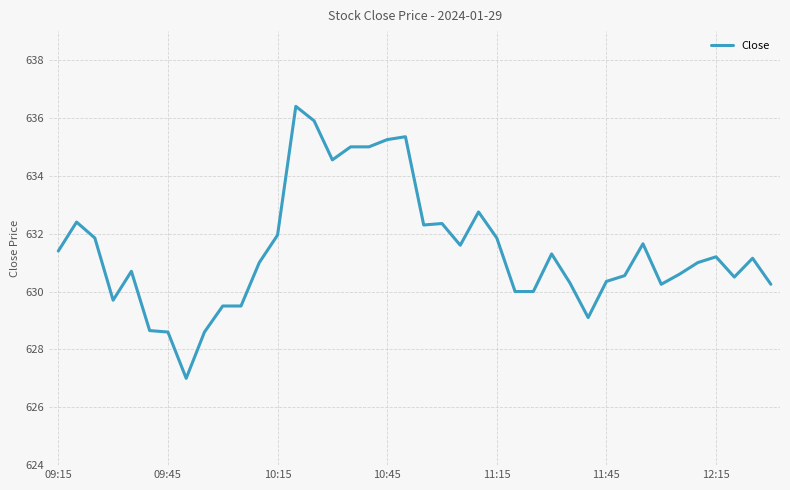

What is the difference between the maximum and minimum values?

9.4